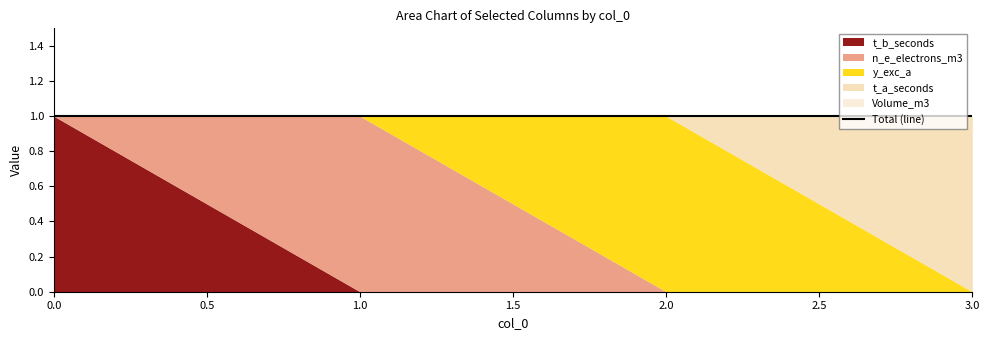

What are all the series names shown in the legend?

t_b_seconds, n_e_electrons_m3, y_exc_a, t_a_seconds, Volume_m3